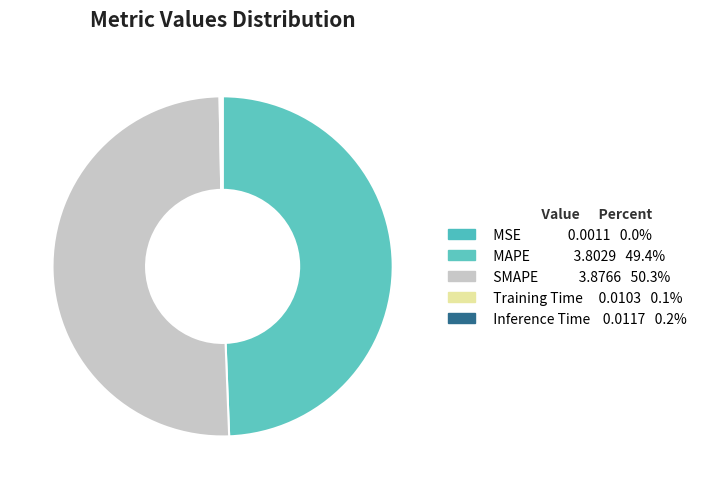

Count the number of slices in the pie.

5